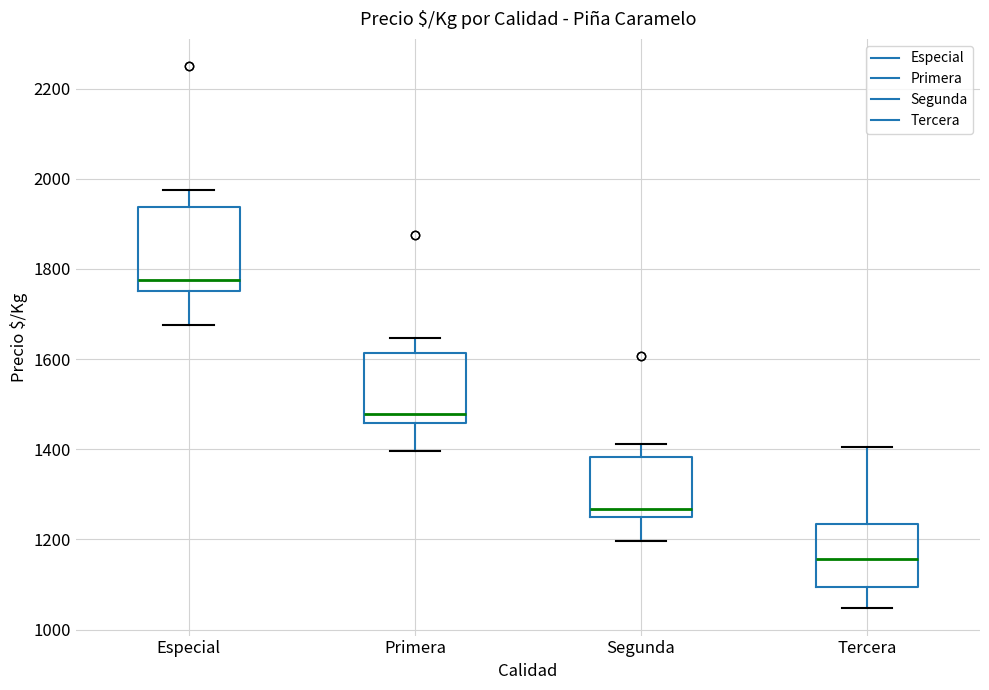

Reading left to right, read every box against the y-axis: the position of its median line, the range the box covers, and the ends of its whiskers. The values are not printed on the chart, so give them approximately, as read against the axis.

Especial: median 1780, box 1760 to 1940, whiskers 1680 to 1980
Primera: median 1480, box 1460 to 1620, whiskers 1400 to 1640
Segunda: median 1260 (just above the box's lower edge), box 1260 to 1380, whiskers 1200 to 1420
Tercera: median 1160, box 1100 to 1240, whiskers 1040 to 1400